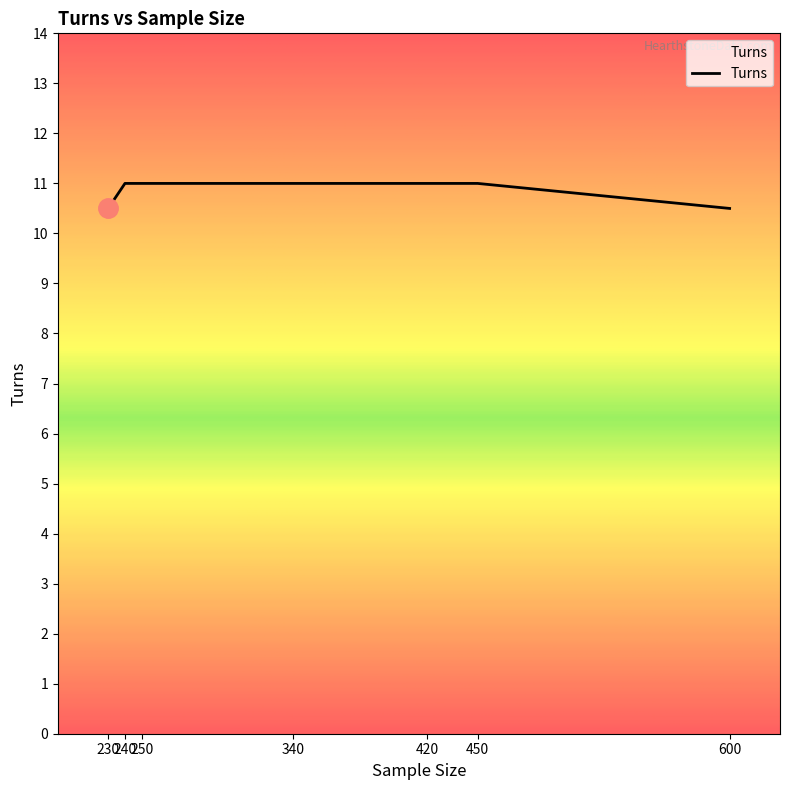

What is the minimum value shown in the chart?

10.5